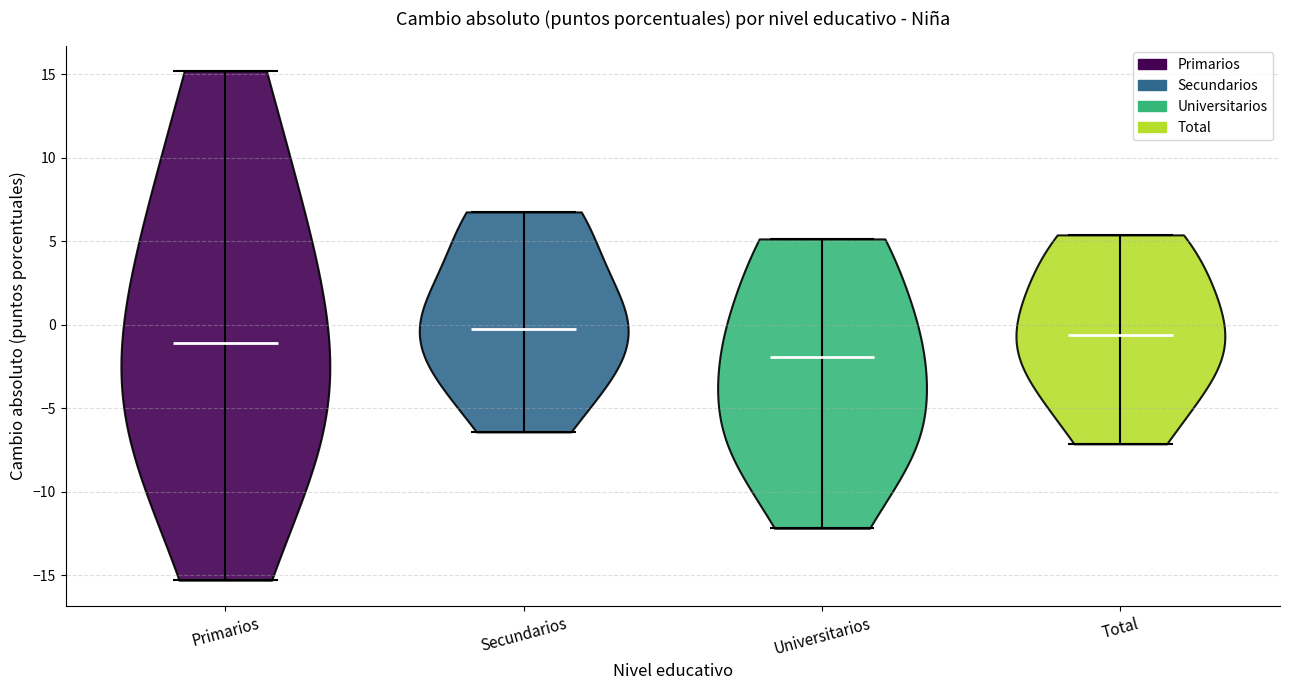

Reading left to right, read every violin against the y-axis: where its median line is, and the lowest and highest points it reaches. The values are not printed on the chart, so give them approximately, as read against the axis.

Primarios: median line -1.0, lowest point -15.5, highest point 15.0
Secundarios: median line 0.0, lowest point -6.5, highest point 7.0
Universitarios: median line -2.0, lowest point -12.0, highest point 5.0
Total: median line -0.5, lowest point -7.0, highest point 5.5